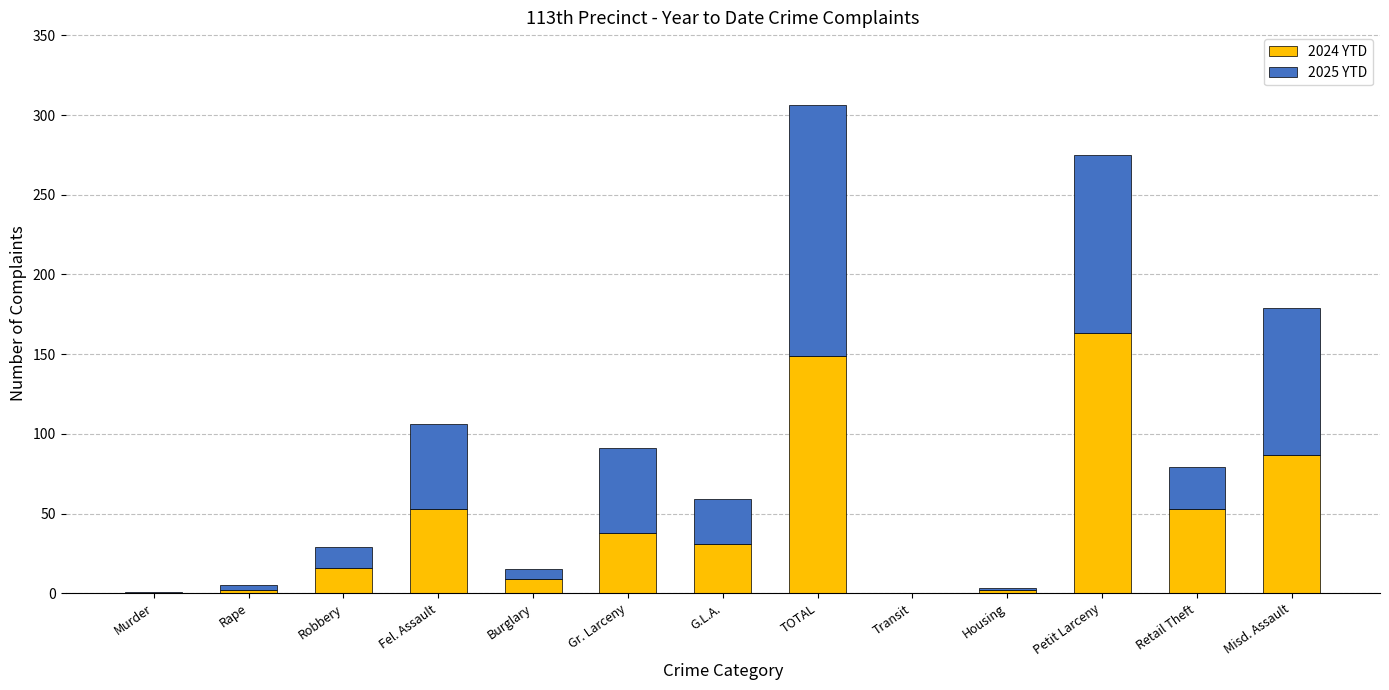

At which label does 2024 YTD first exceed 31?

Fel. Assault